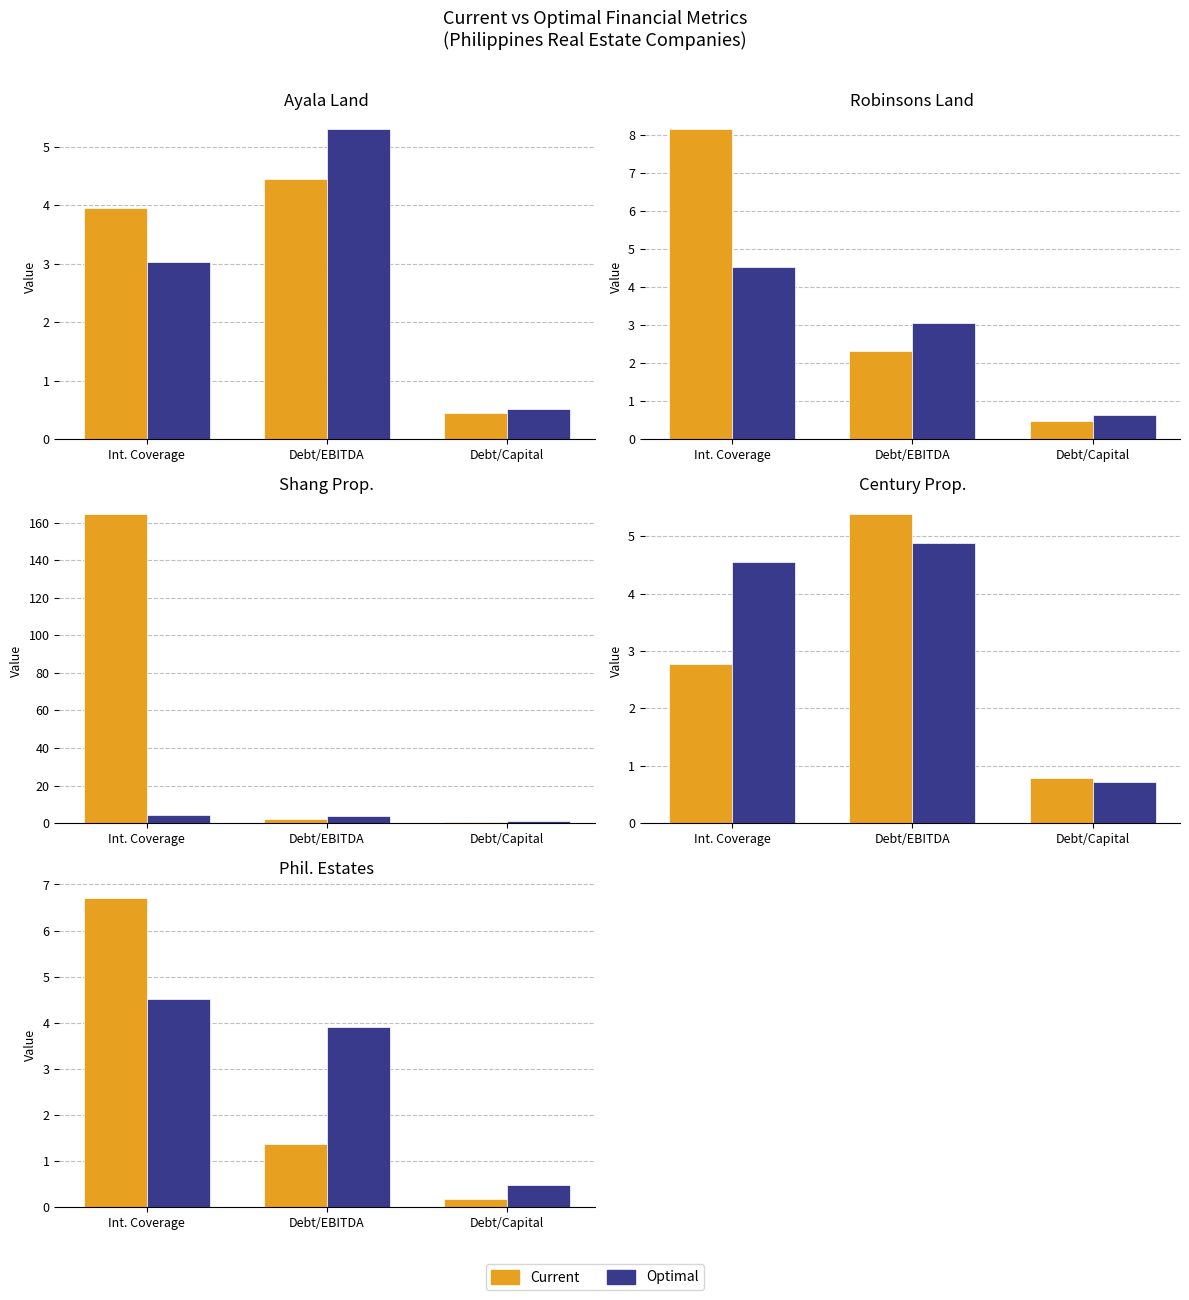

At which label is Optimal closest to 2?

Debt/Capital